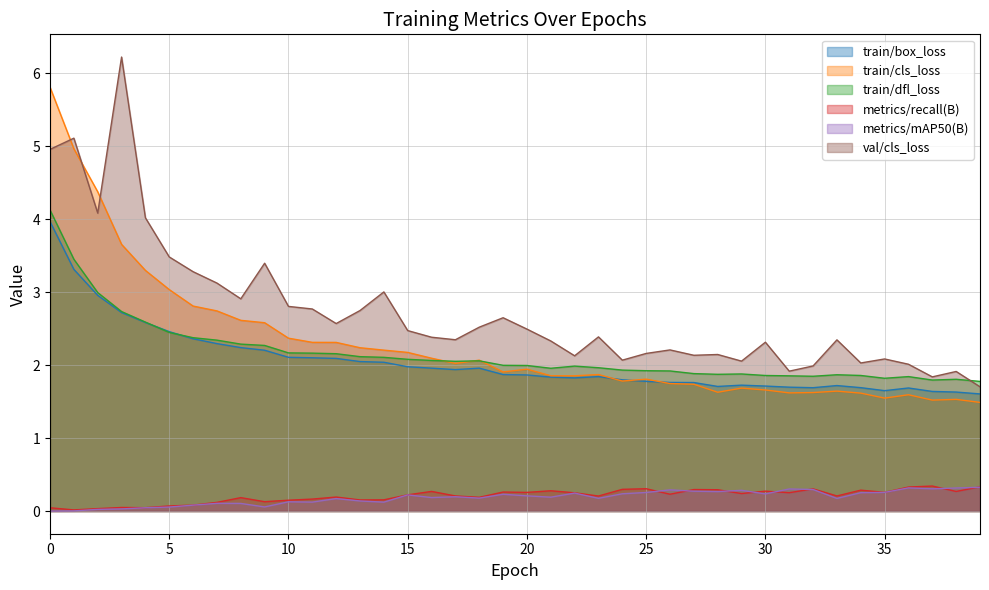

Which series has the widest spread of values?

val/cls_loss